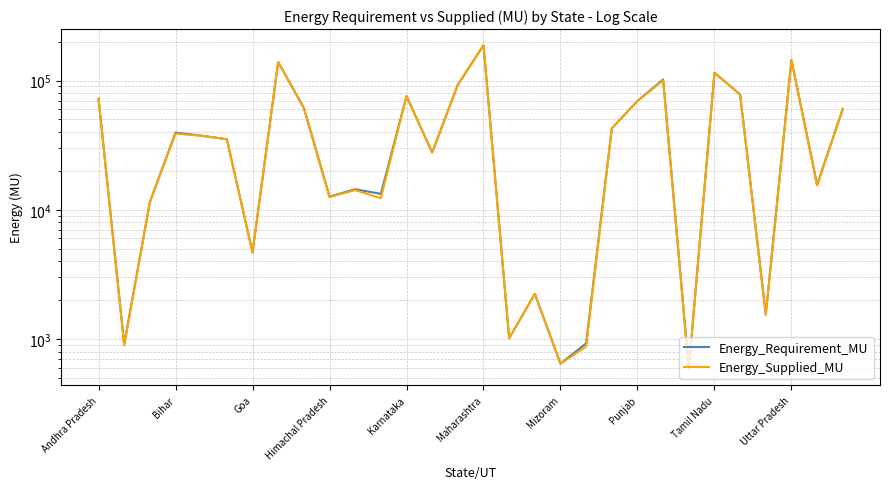

How many distinct data groups are displayed?

2